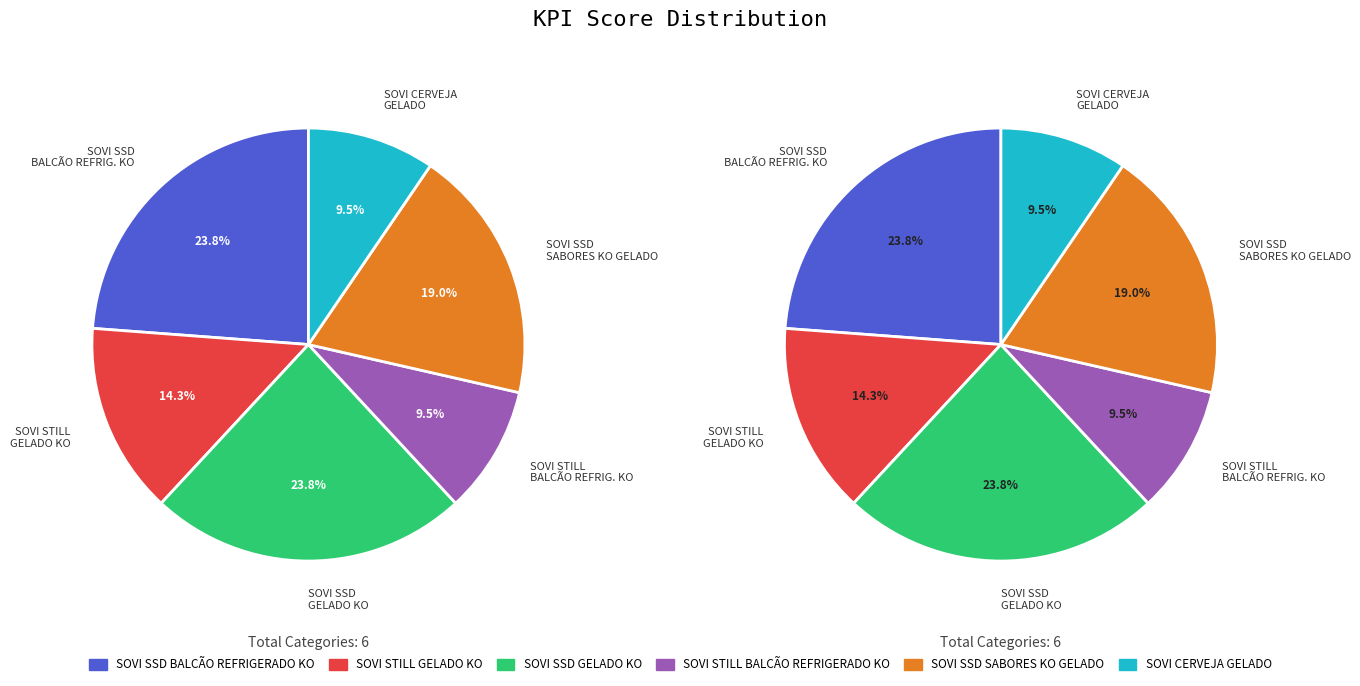

Which slice is the largest?

SOVI SSD BALCÃO REFRIGERADO KO